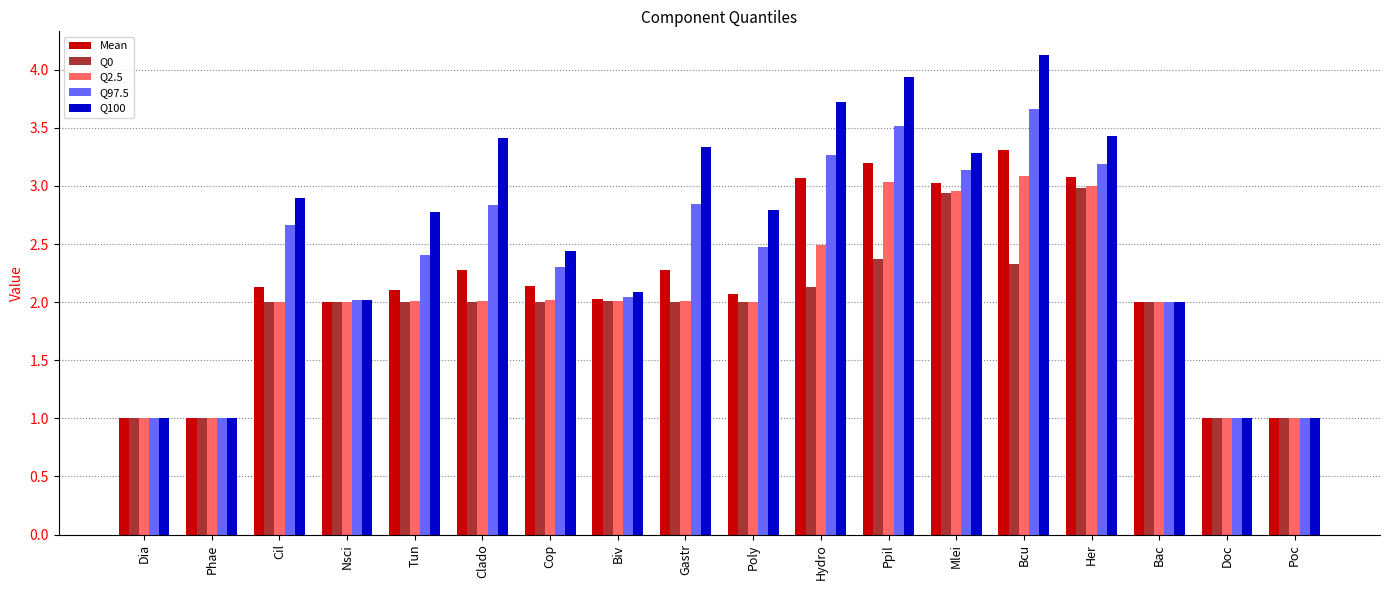

What is the label of the 15th bar from the left?

Her